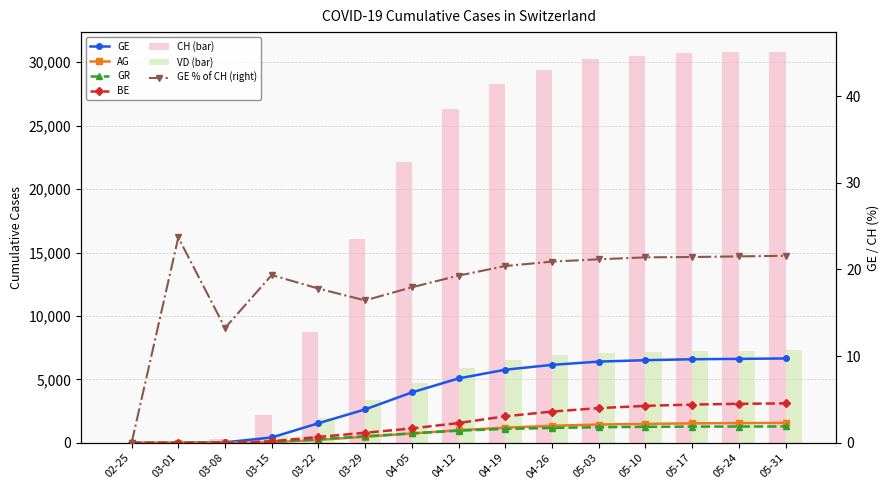

What is the average value of the VD series?

4414